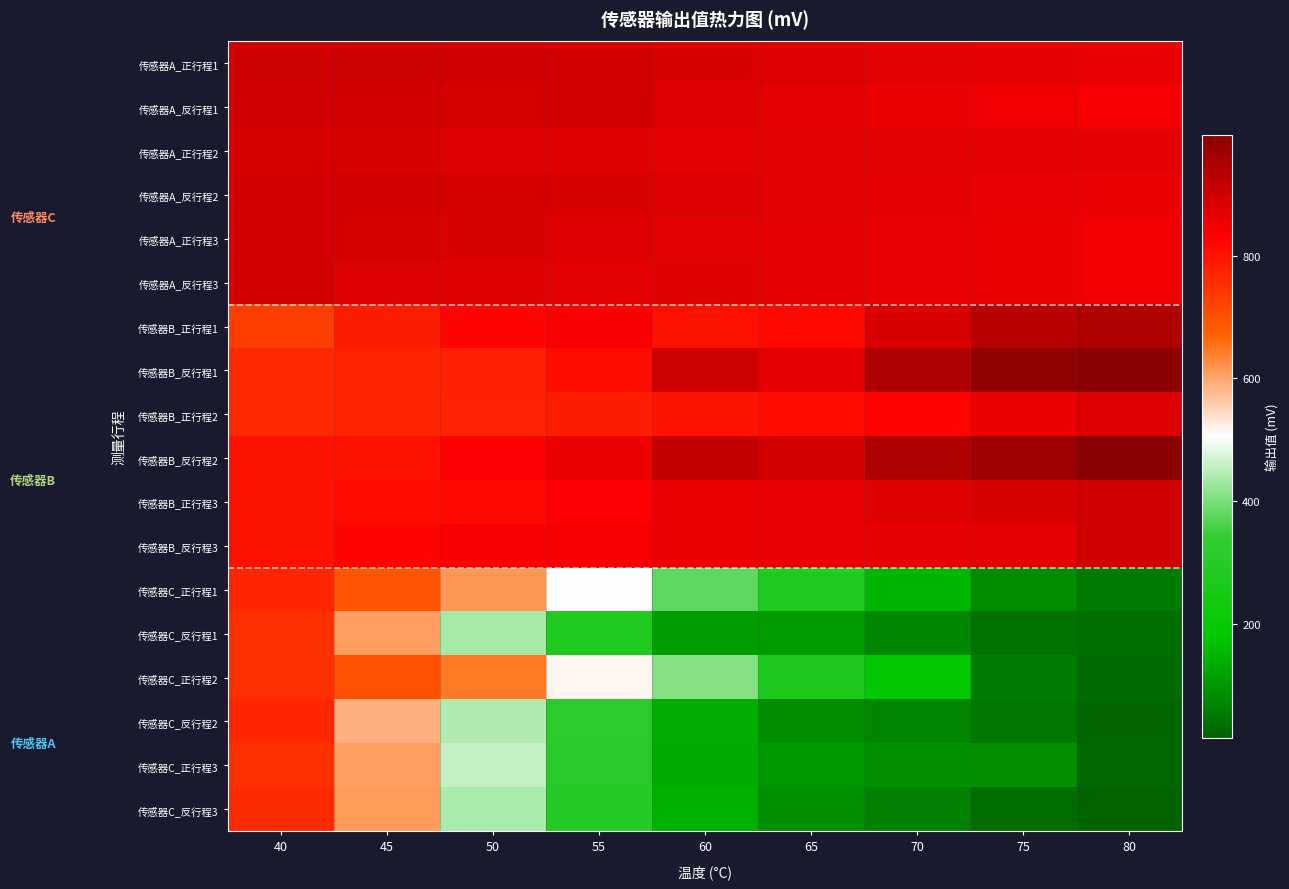

Reading right to left, extract all data points from this chart.

传感器A_正行程1: 80=860	75=866	70=872	65=878	60=883	55=890	50=895	45=899	40=900
传感器A_反行程1: 80=843	75=848	70=853	65=870	60=881	55=892	50=889	45=892	40=896
传感器A_正行程2: 80=865	75=869	70=871	65=874	60=870	55=875	50=879	45=882	40=888
传感器A_反行程2: 80=858	75=861	70=867	65=872	60=880	55=884	50=889	45=890	40=891
传感器A_正行程3: 80=850	75=856	70=862	65=868	60=874	55=879	50=884	45=889	40=893
传感器A_反行程3: 80=848	75=855	70=859	65=866	60=875	55=871	50=875	45=881	40=890
传感器B_正行程1: 80=944	75=929	70=884	65=817	60=805	55=839	50=823	45=785	40=732
传感器B_反行程1: 80=997	75=985	70=942	65=863	60=899	55=812	50=779	45=771	40=765
传感器B_正行程2: 80=881	75=855	70=827	65=816	60=799	55=784	50=778	45=773	40=765
传感器B_反行程2: 80=994	75=968	70=942	65=893	60=915	55=857	50=832	45=801	40=800
传感器B_正行程3: 80=895	75=884	70=877	65=862	60=854	55=833	50=818	45=815	40=800
传感器B_反行程3: 80=897	75=870	70=865	65=861	60=855	55=842	50=837	45=821	40=803
传感器C_正行程1: 80=54	75=80	70=152	65=285	60=378	55=505	50=615	45=690	40=770
传感器C_反行程1: 80=36	75=40	70=75	65=108	60=110	55=285	50=435	45=608	40=755
传感器C_正行程2: 80=28	75=60	70=188	65=275	60=408	55=517	50=644	45=701	40=755
传感器C_反行程2: 80=21	75=49	70=72	65=85	60=138	55=315	50=442	45=588	40=768
传感器C_正行程3: 80=25	75=88	70=89	65=105	60=135	55=308	50=457	45=609	40=754
传感器C_反行程3: 80=14	75=31	70=65	65=88	60=144	55=301	50=438	45=612	40=762